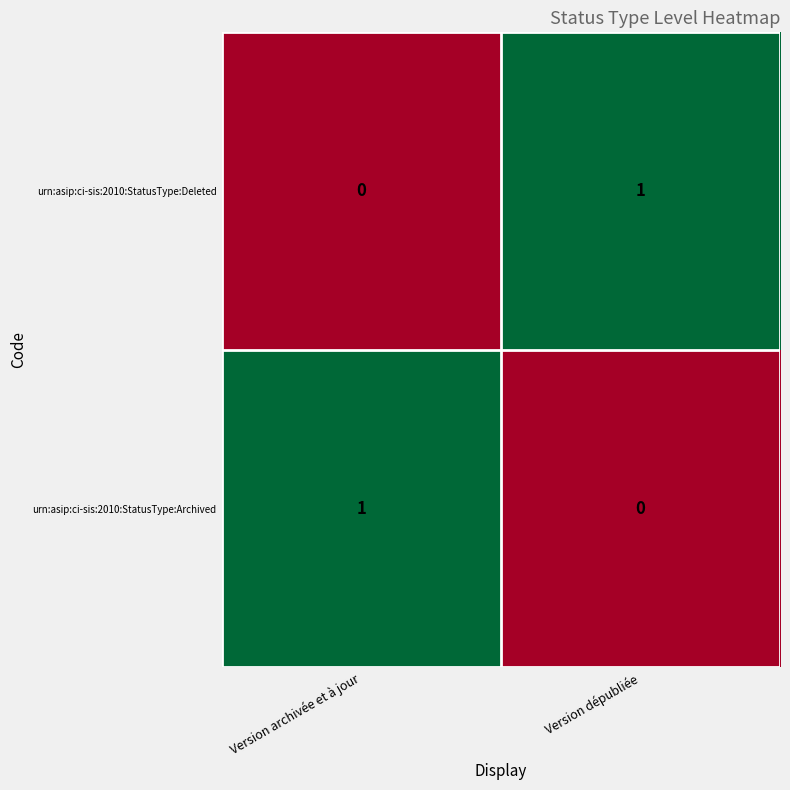

Reading left to right, transcribe all the data shown in this chart.

urn:asip:ci-sis:2010:StatusType:Deleted: Version archivée et à jour=0	Version dépubliée=1
urn:asip:ci-sis:2010:StatusType:Archived: Version archivée et à jour=1	Version dépubliée=0